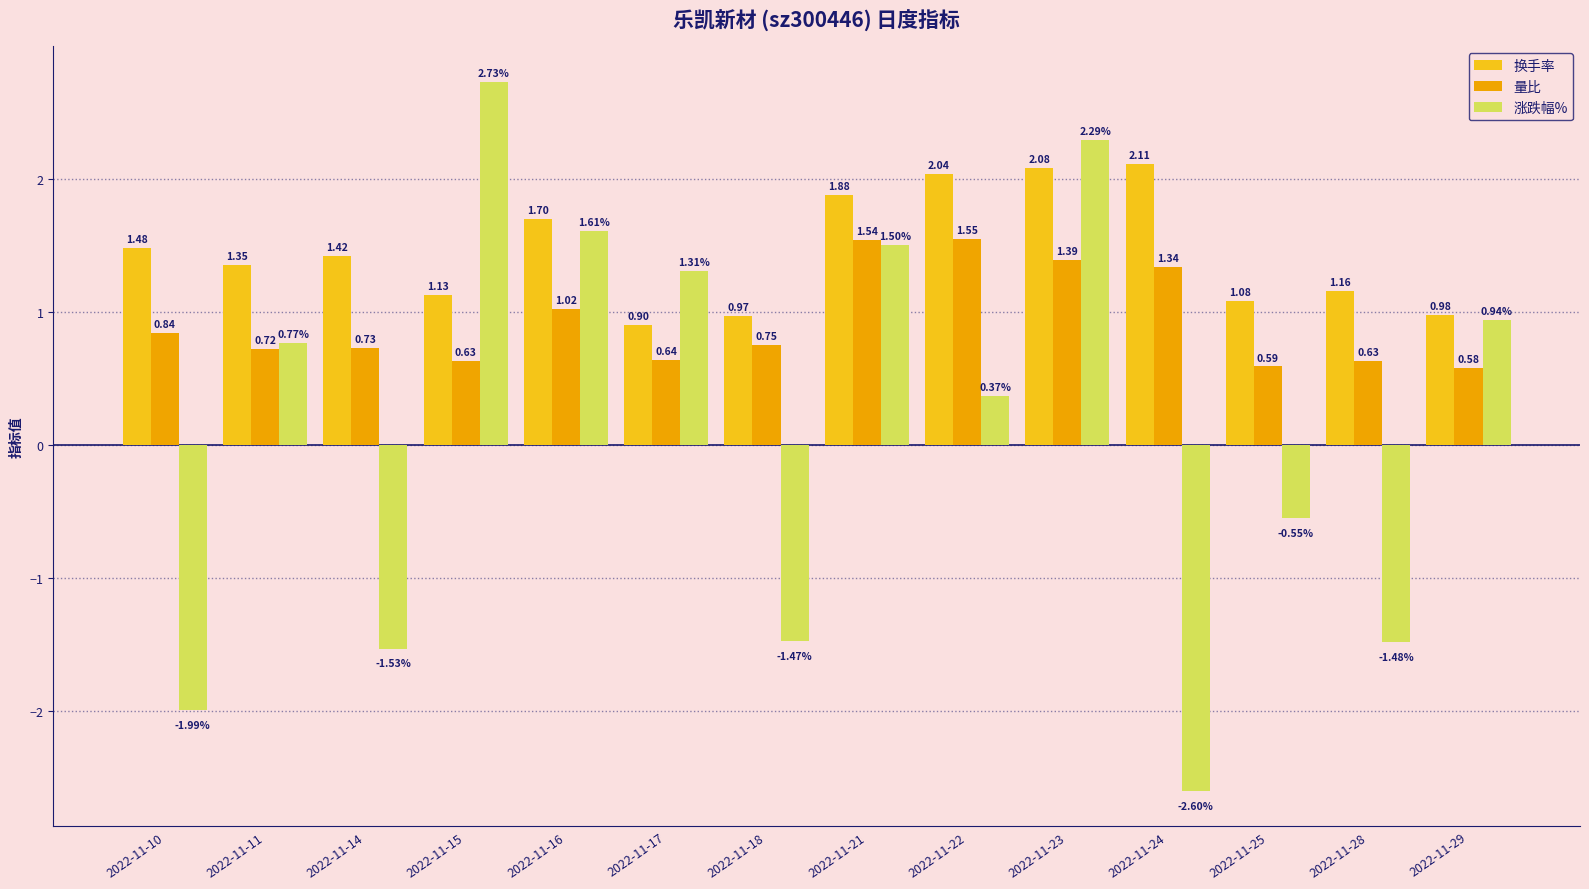

What is the total value across all series at 2022-11-29?

2.5